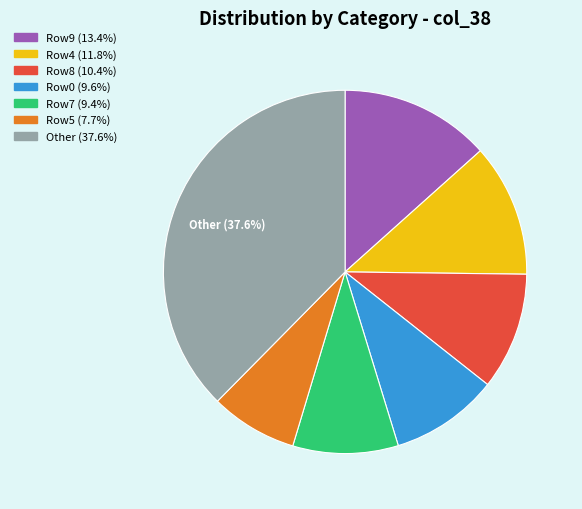

Is there a majority slice in this chart?

No